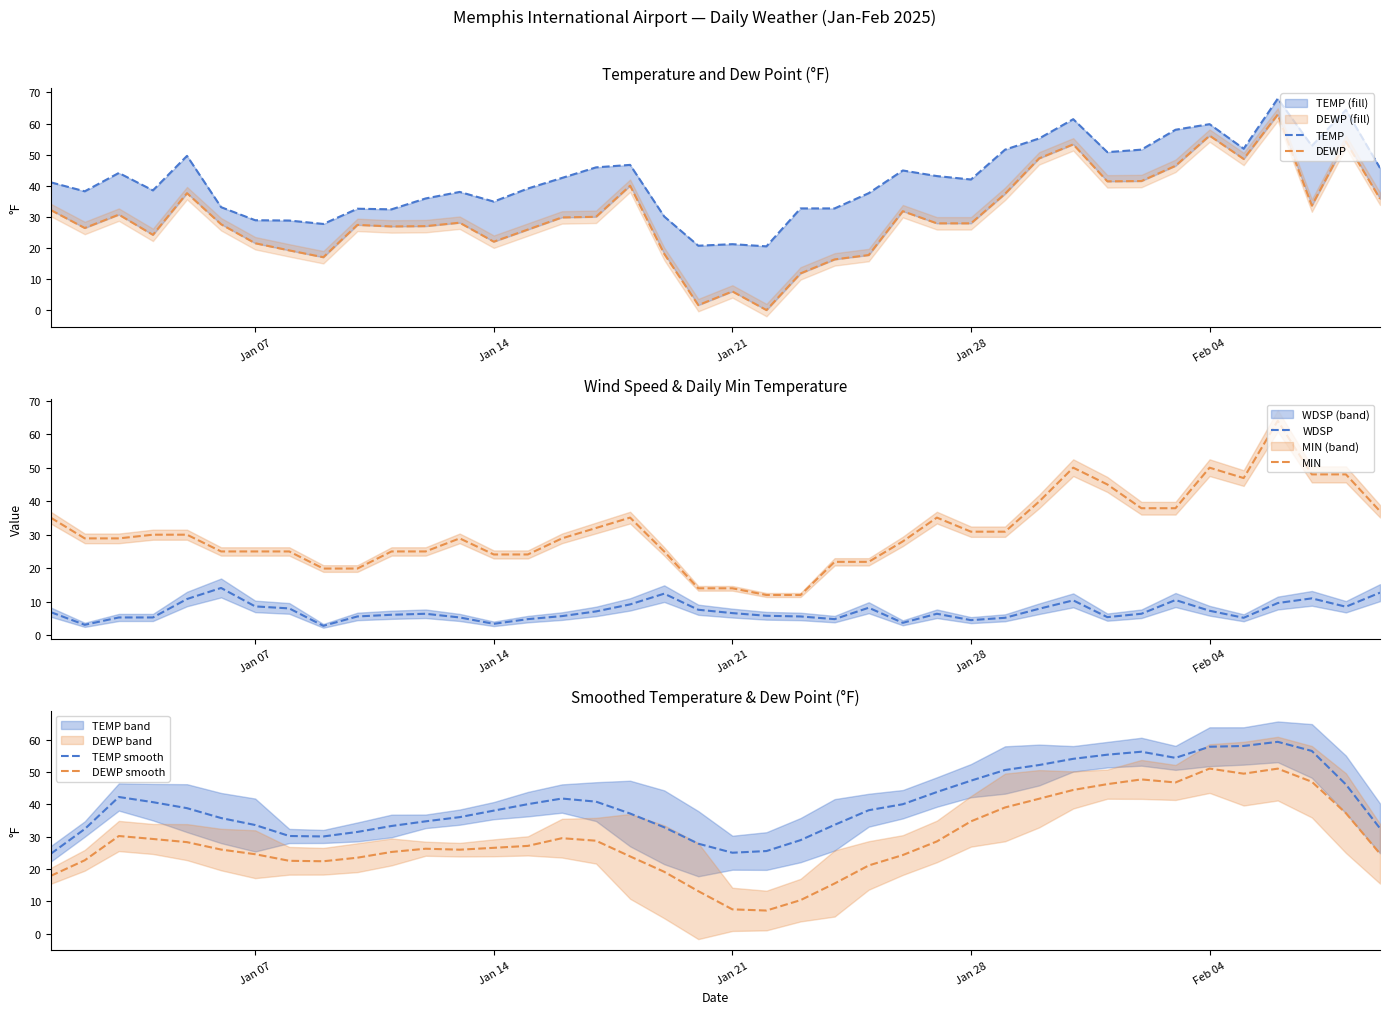

True or false: TEMP smooth has more than 0 interior local peaks.

True